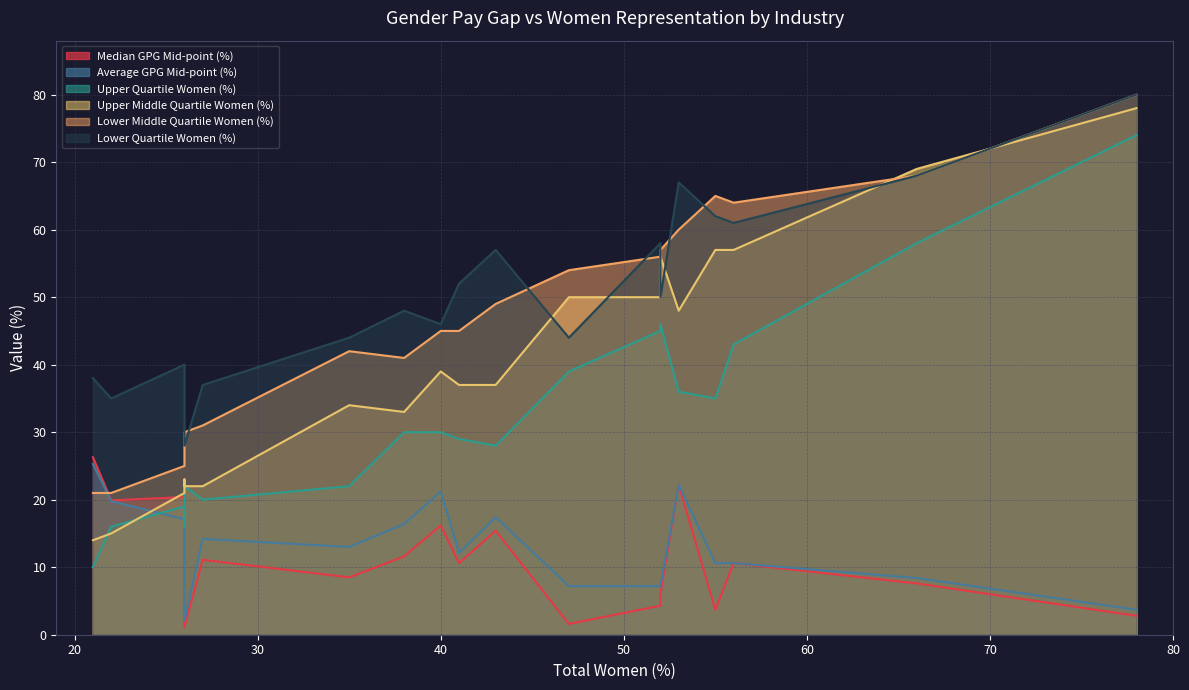

What are all the series names shown in the legend?

Median GPG Mid-point (%), Average GPG Mid-point (%), Upper Quartile Women (%), Upper Middle Quartile Women (%), Lower Middle Quartile Women (%), Lower Quartile Women (%)